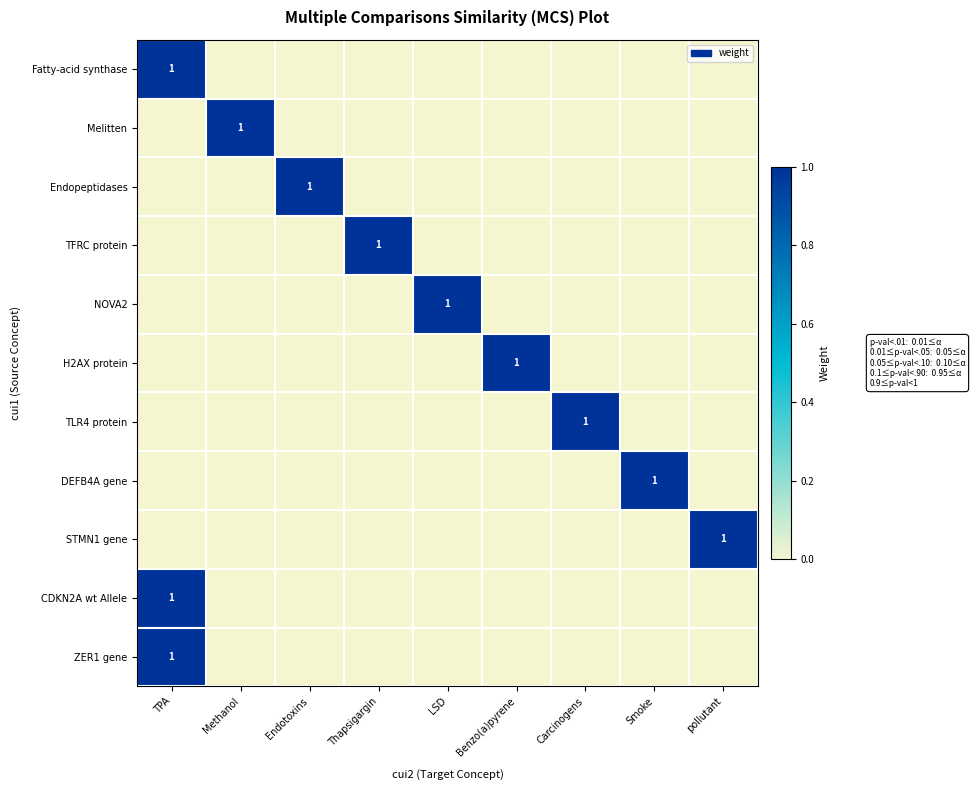

The TLR4 protein series shows 1 at Carcinogens. True or false?

True